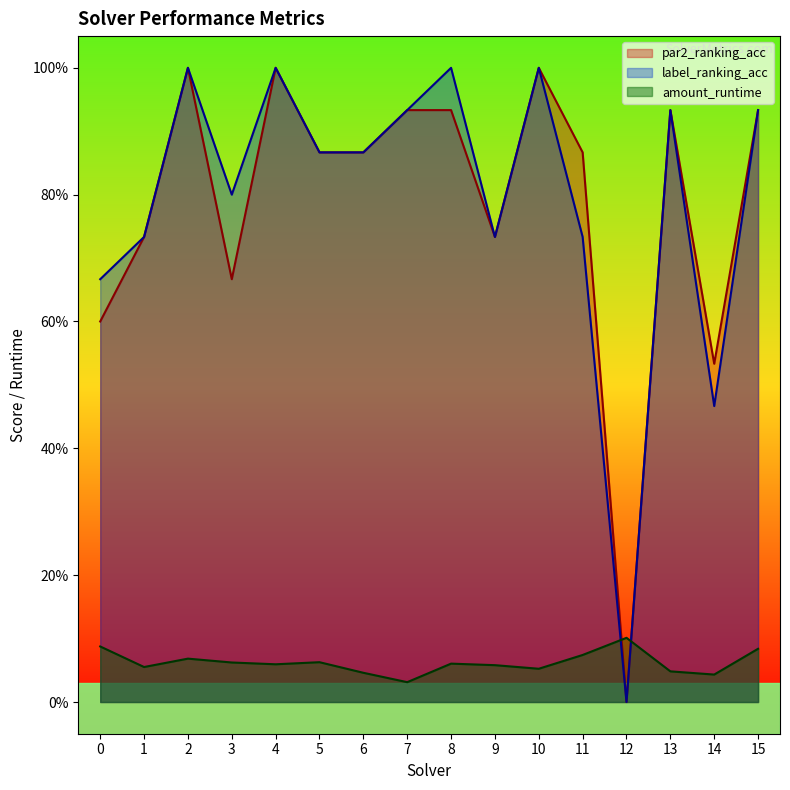

Where is par2_ranking_acc nearest to the value 0?

12